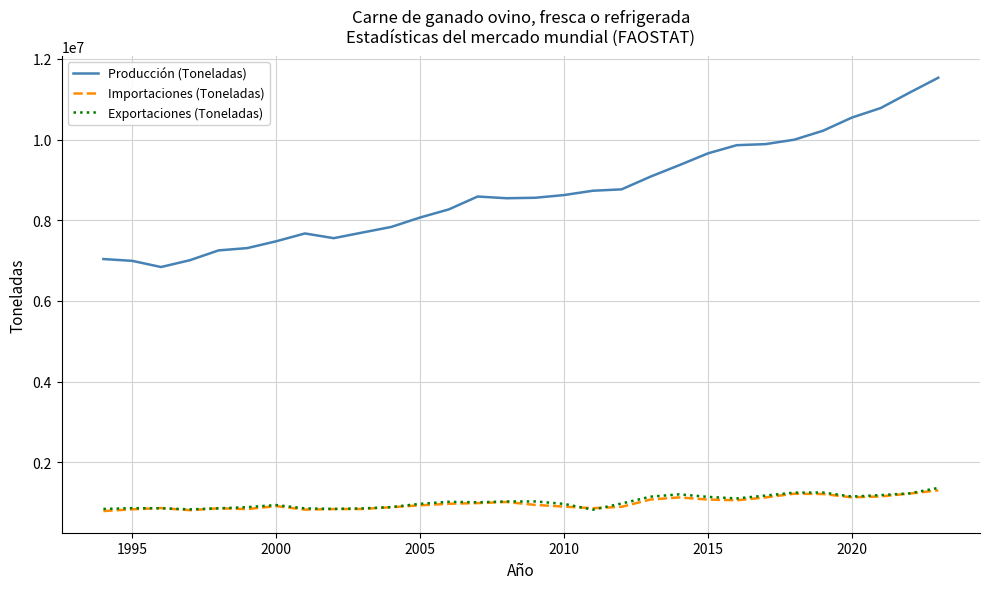

True or false: Producción (Toneladas) and Exportaciones (Toneladas) cross at least once.

False